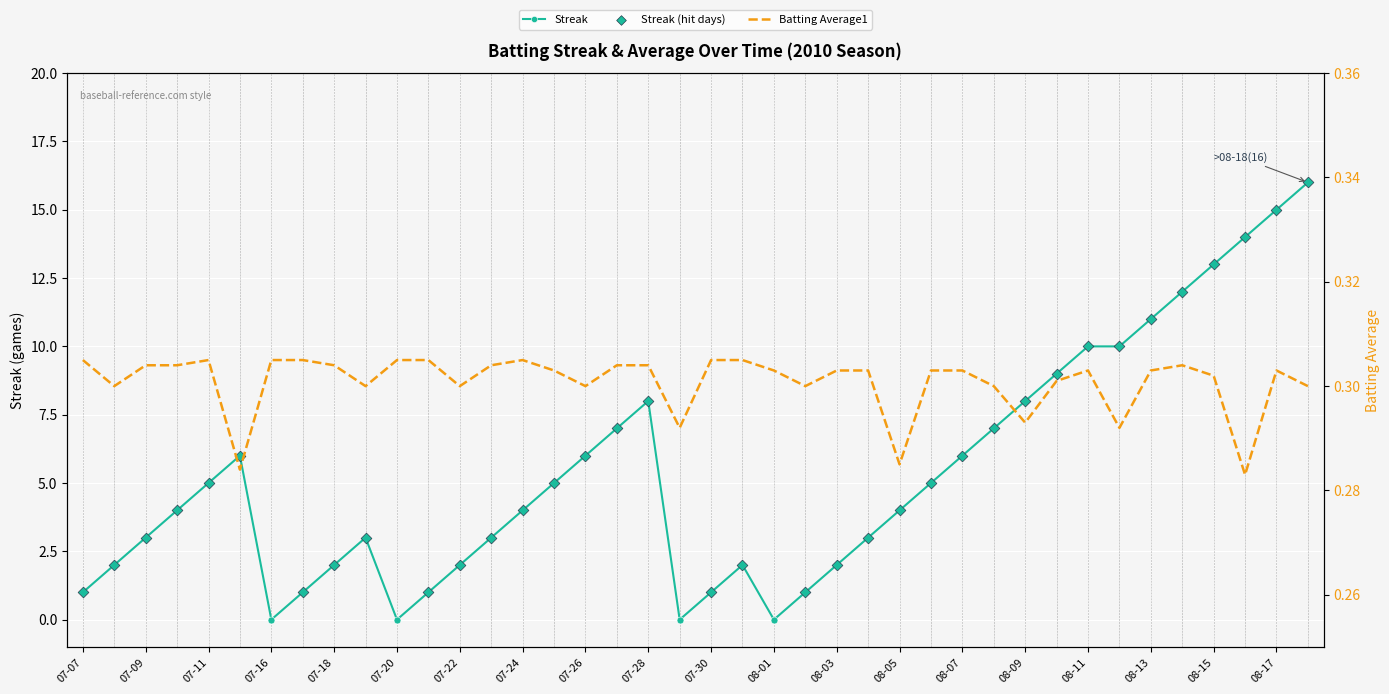

Which series contains the lowest Y value?

Streak